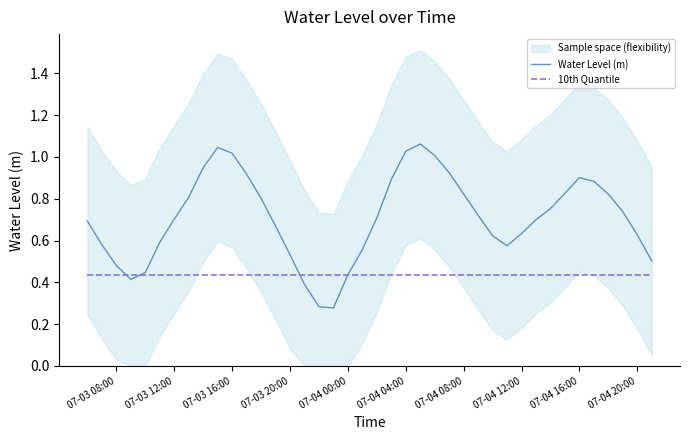

How many intersections are there between 10th Quantile and Water Level (m)?

4